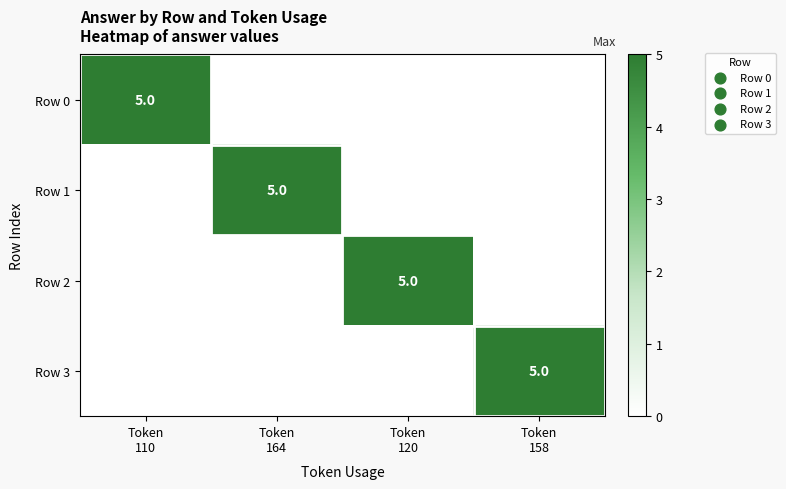

Between Token
110 and Token
164, which is larger?

Token
110